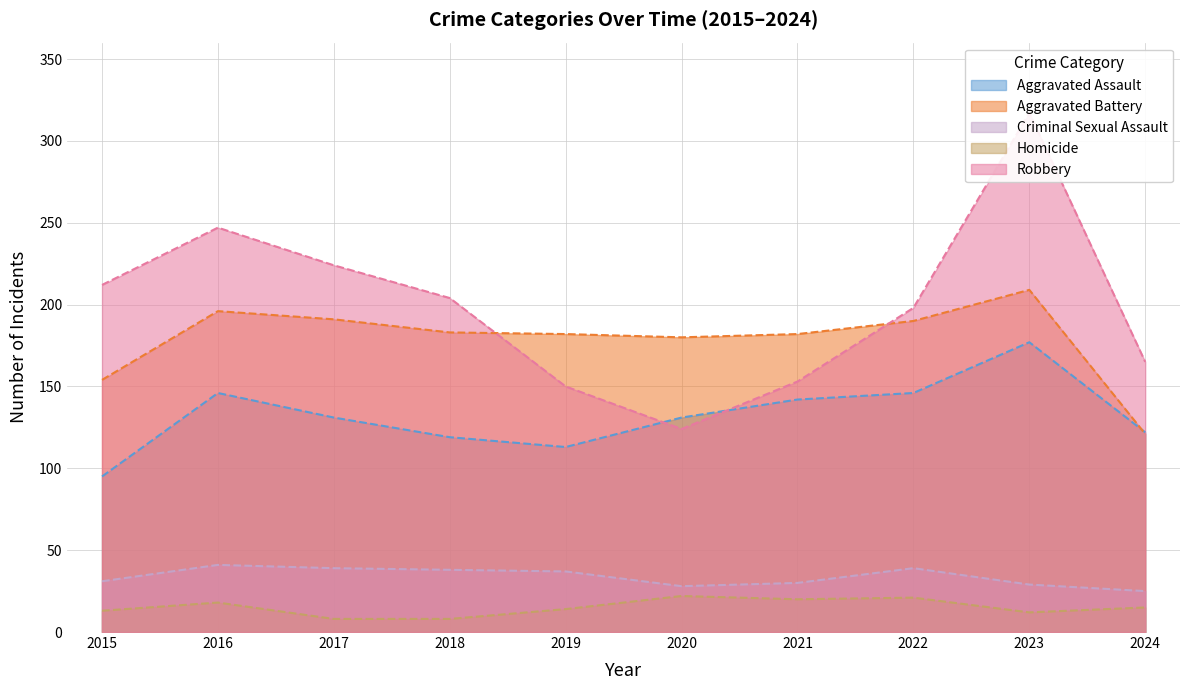

What are all the series names shown in the legend?

Aggravated Assault, Aggravated Battery, Criminal Sexual Assault, Homicide, Robbery